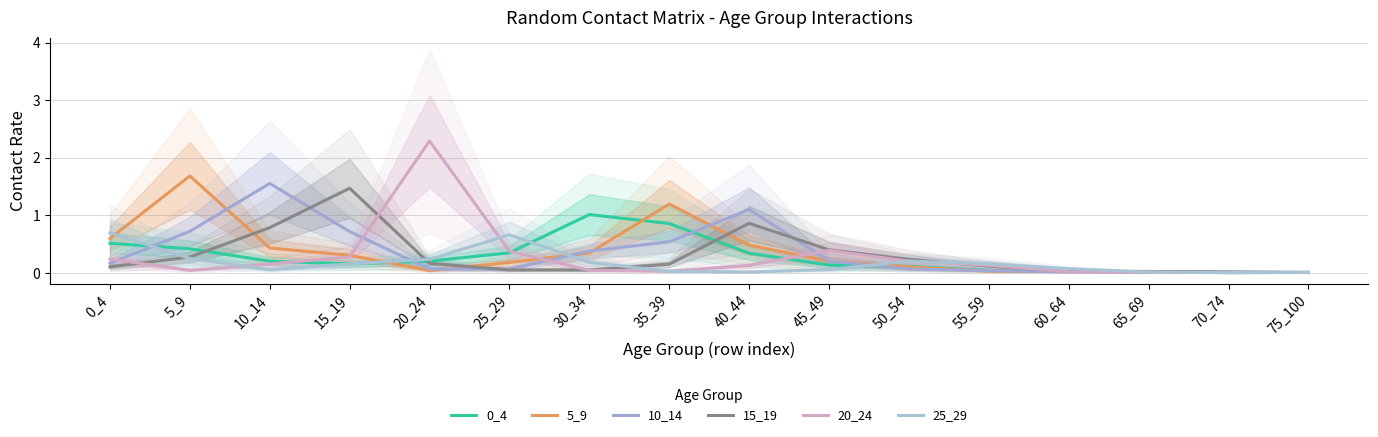

What are all the series names shown in the legend?

0_4, 5_9, 10_14, 15_19, 20_24, 25_29